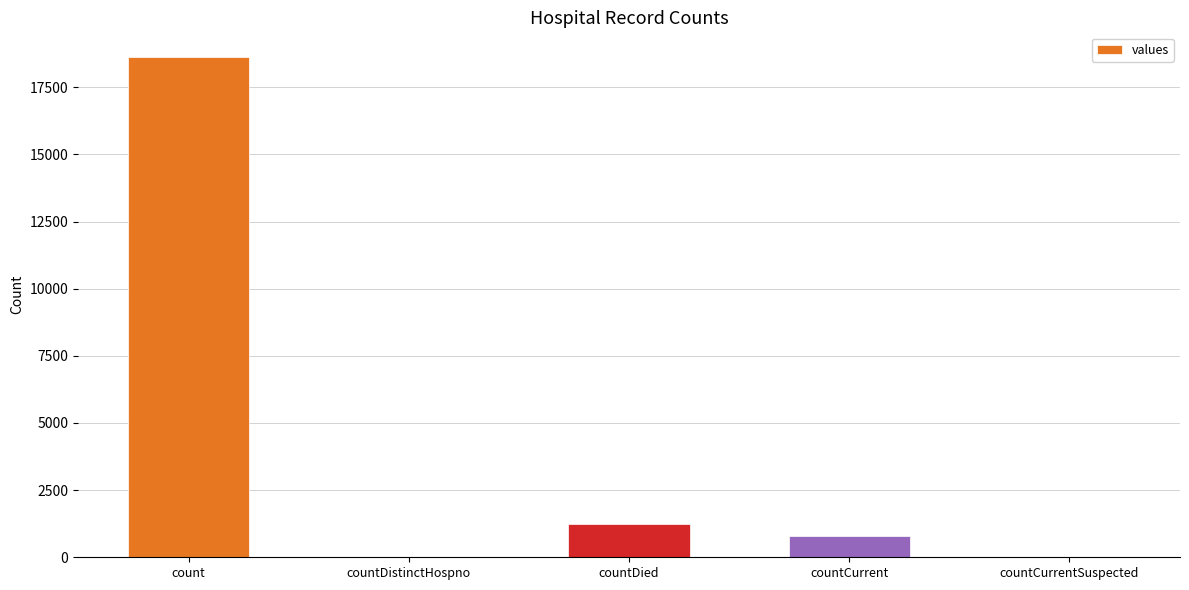

Which label corresponds to the largest value in the chart?

count